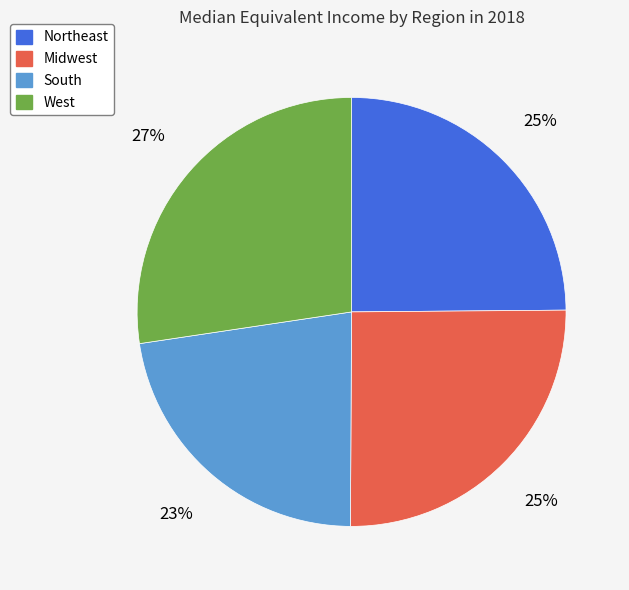

To the nearest percent, what percentage of the pie is Northeast?

25%